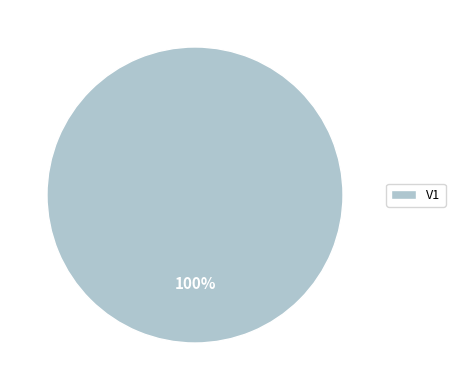

Does any single category account for the majority?

Yes